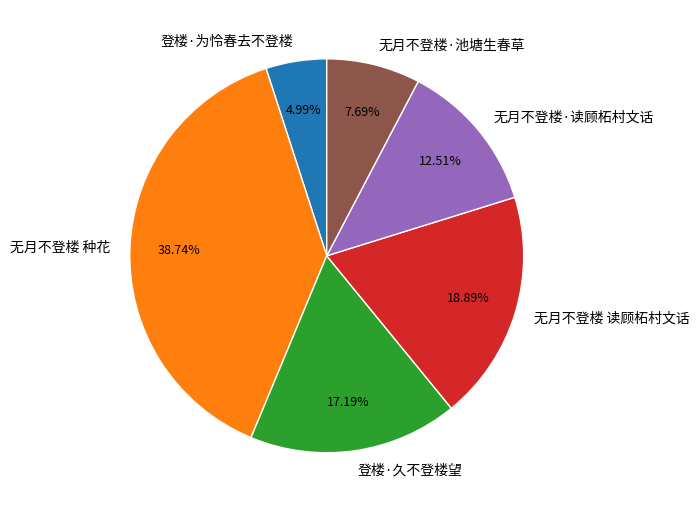

Between 登楼·久不登楼望 and 无月不登楼 种花, which is larger?

无月不登楼 种花